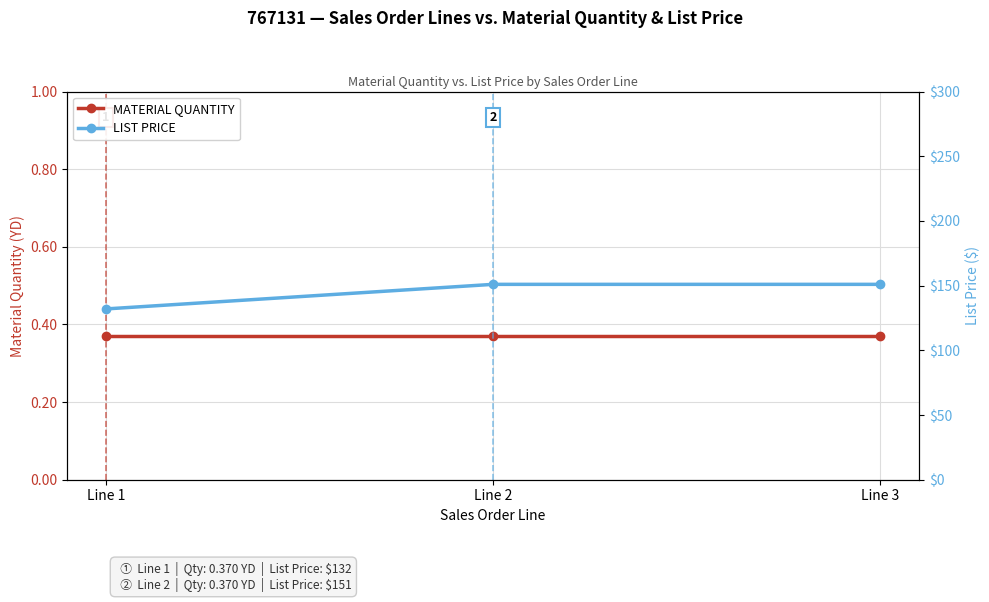

What are all the series names shown in the legend?

MATERIAL QUANTITY, LIST PRICE